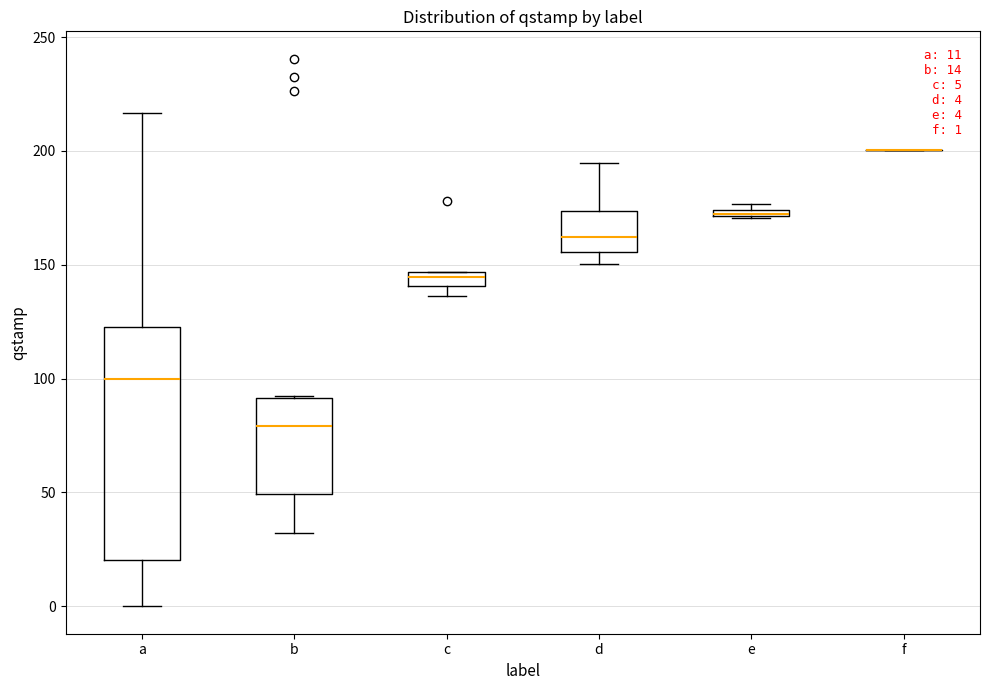

Comparing the boxes themselves (not the whiskers), which one is the tallest?

a